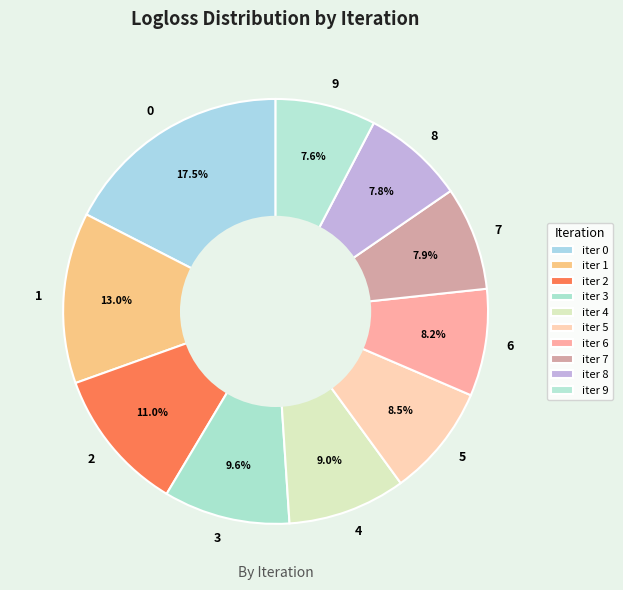

Do 3 and 5 together represent more than half of the pie?

No